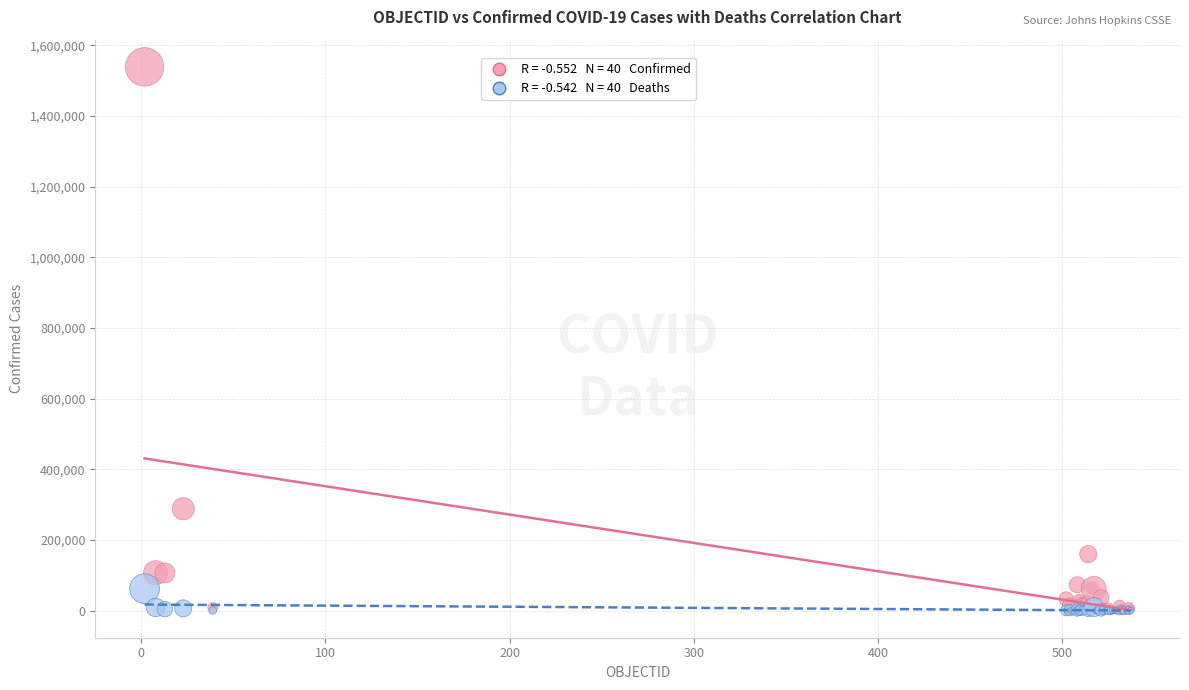

Across all series, what Y value is closest to 769540?

288089